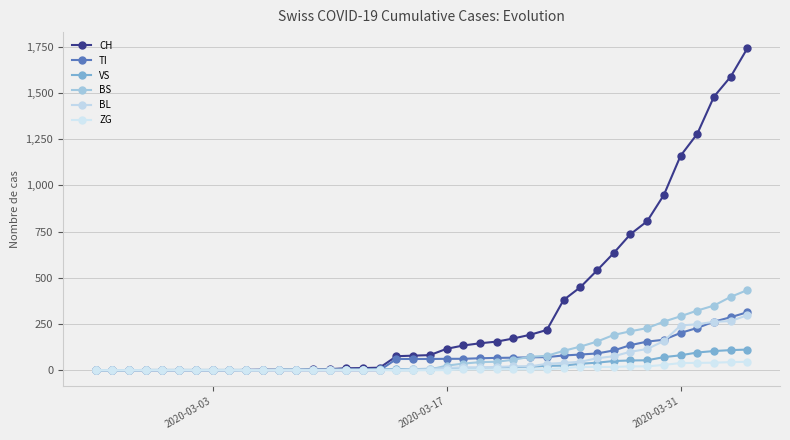

Count the number of categories in the chart.

40